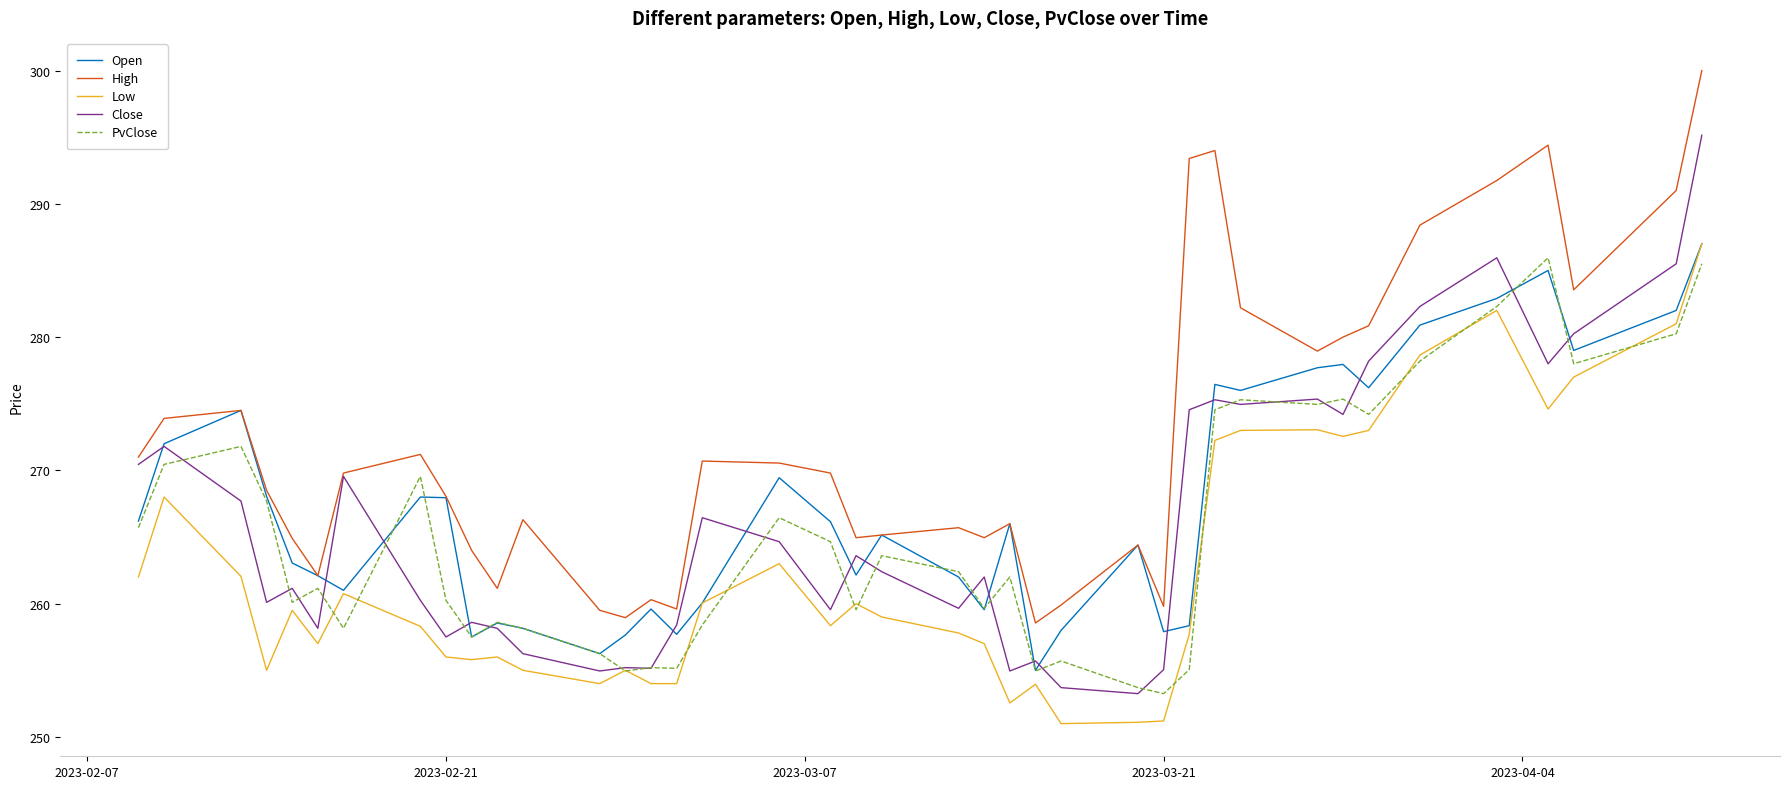

Which series has the largest total across all categories?

High